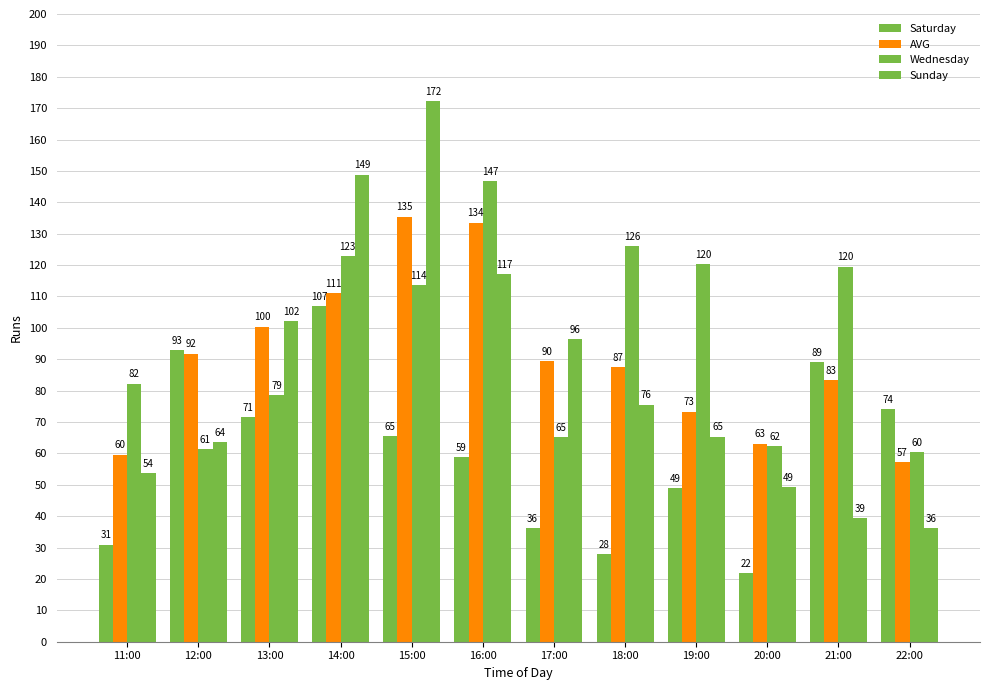

How many bars are there in each group?

4